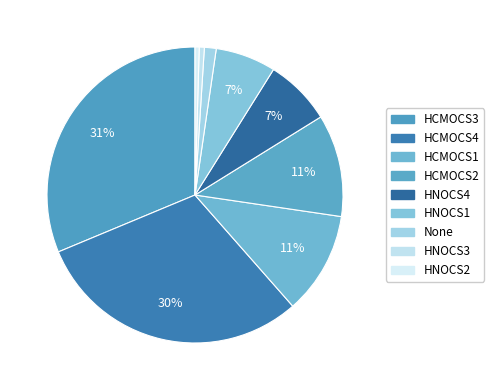

How many slices are in this pie chart?

9